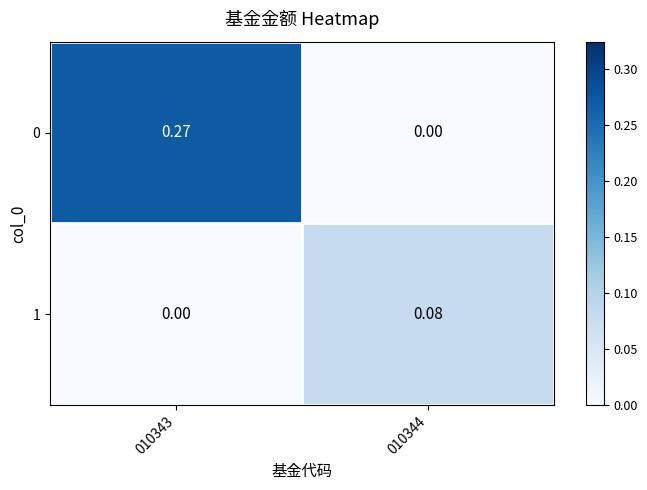

Is the value of 1 at 010344 greater than the value of 0 at 010344?

Yes